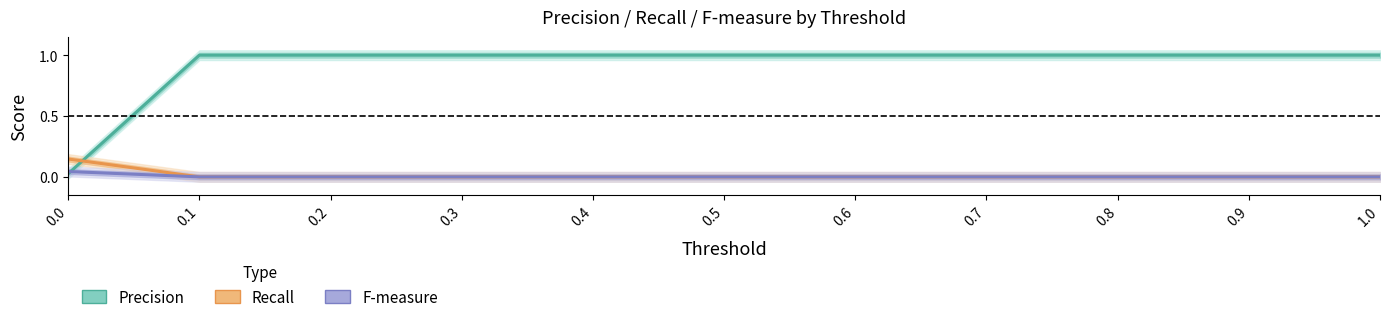

True or false: Precision and F-measure intersect in this chart.

True